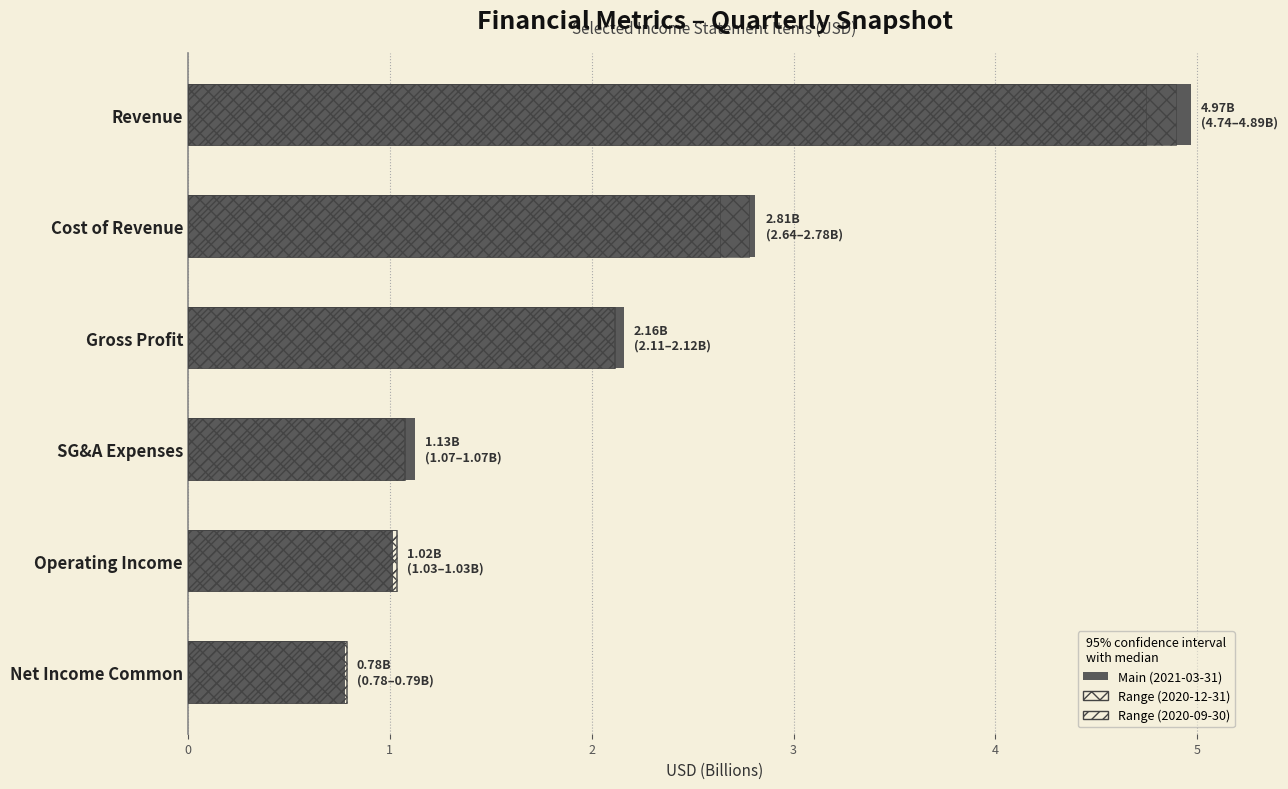

Does the chart contain stacked bars?

No